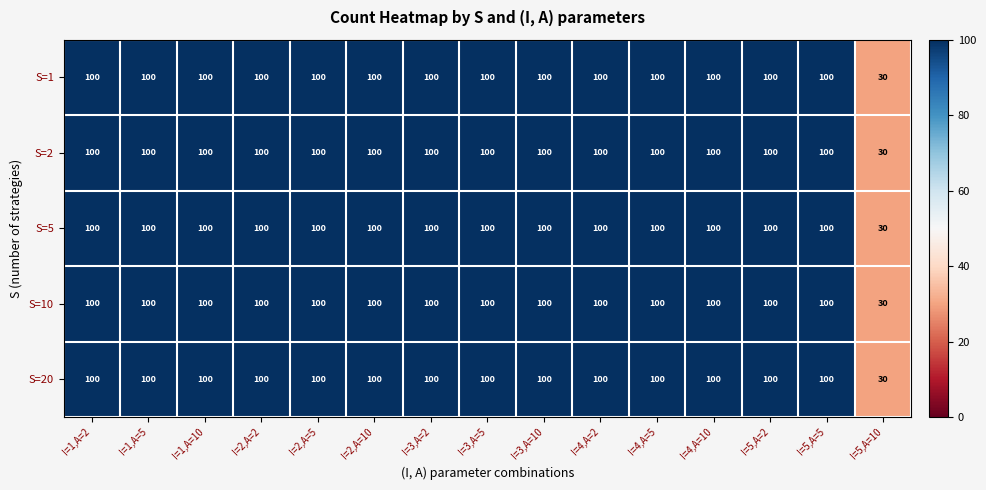

What is the difference between the maximum and minimum values in the S=10 series?

70